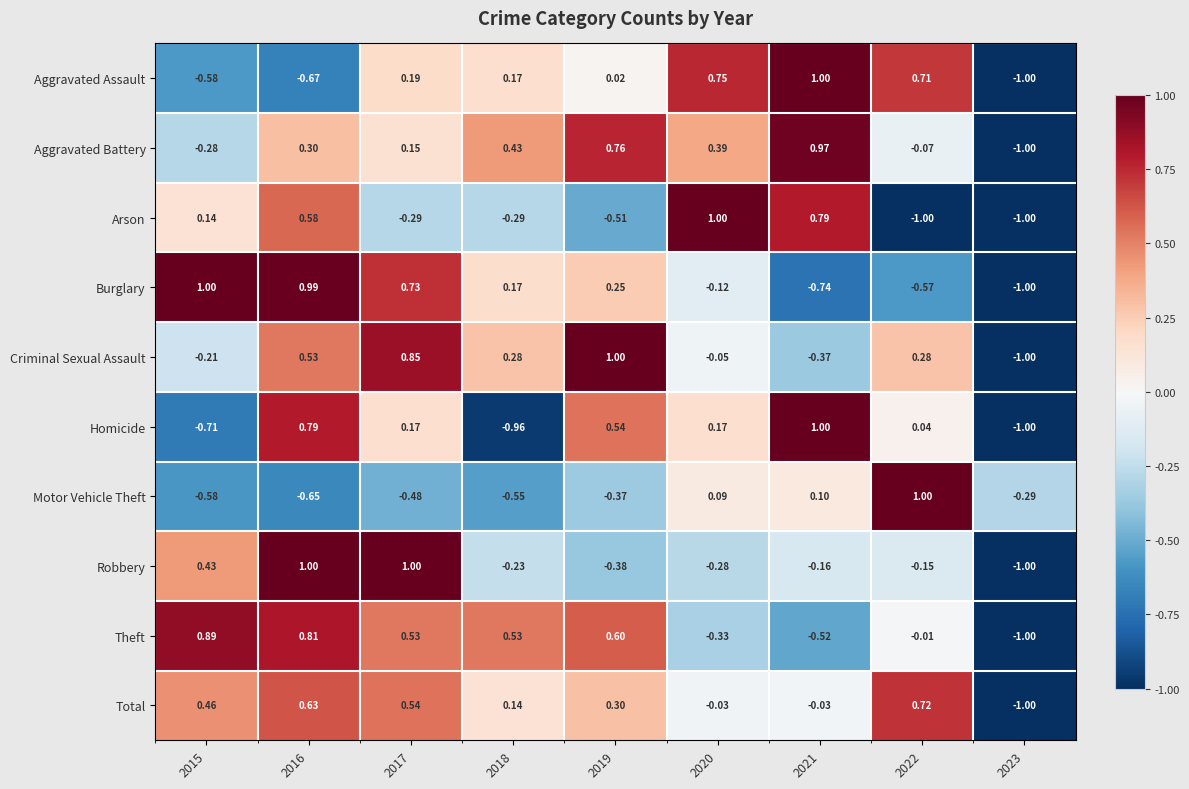

Between 2015 and 2018, which series saw the biggest shift?

Burglary